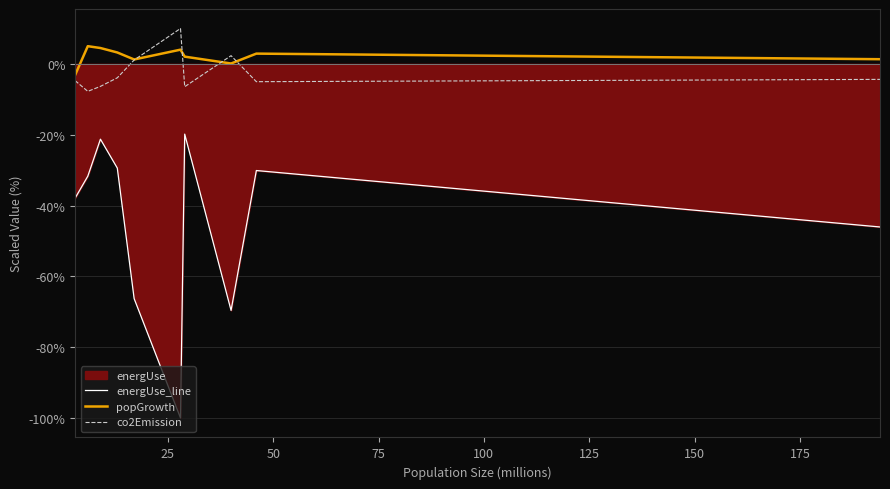

At how many categories does at least one series exceed -65?

10